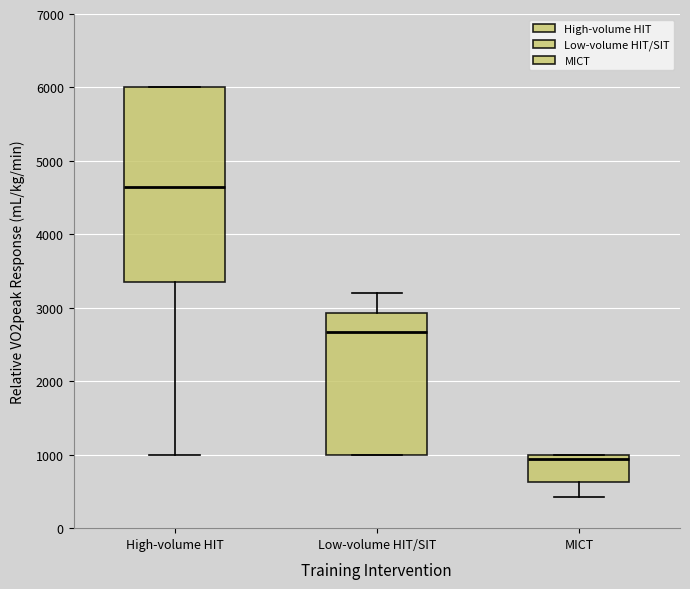

Where is the upper edge of the box for MICT on the y-axis? The values are not printed on the chart, so give them approximately, as read against the axis.

1000